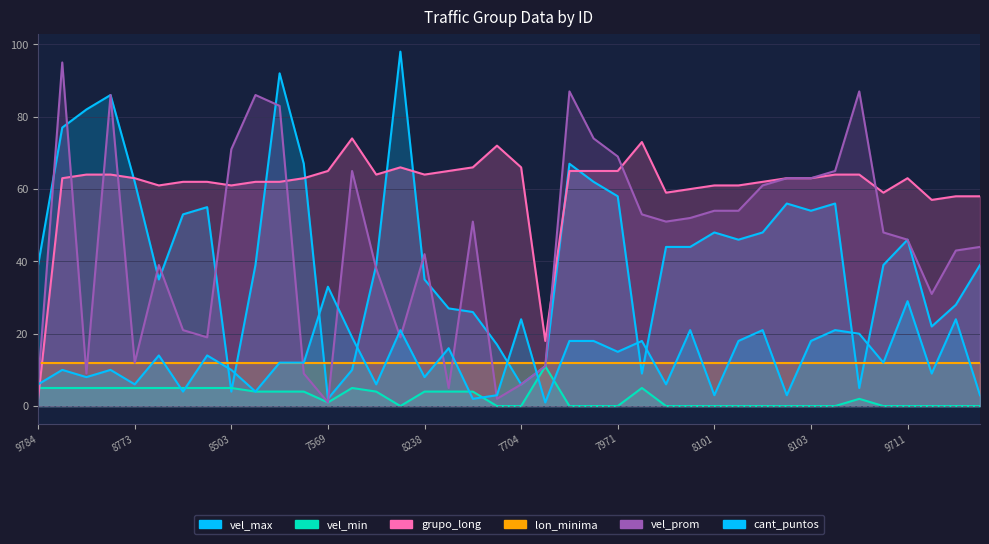

What are all the series names shown in the legend?

vel_max, vel_min, grupo_long, lon_minima, vel_prom, cant_puntos